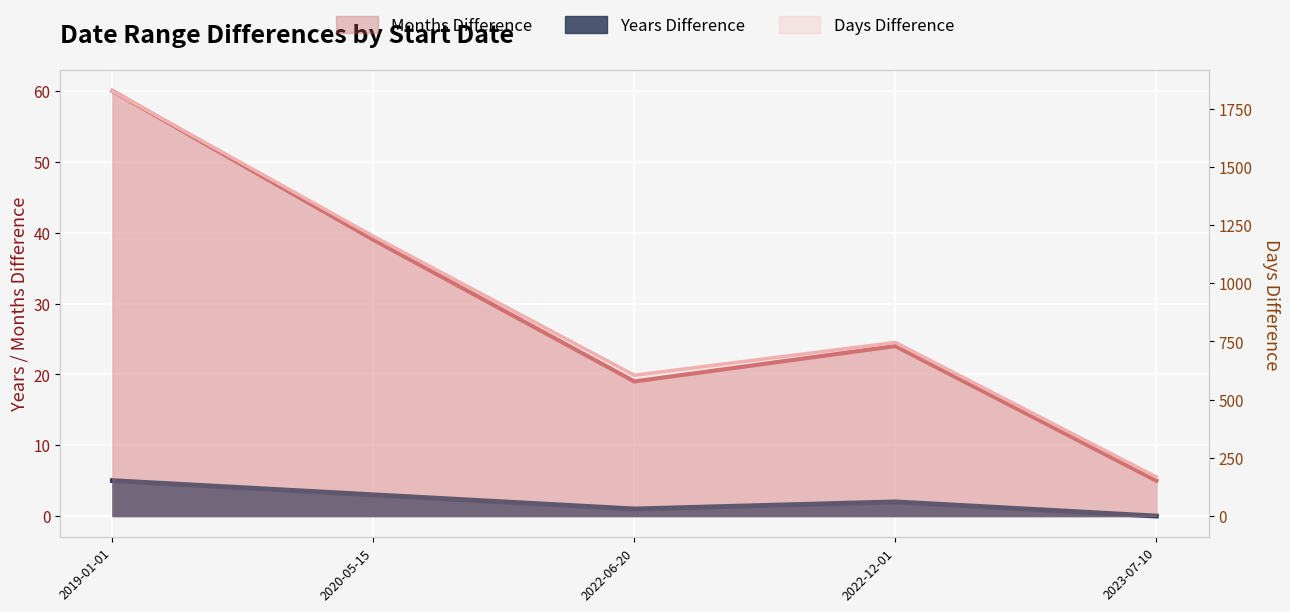

The Days Difference series shows 746 at 2022-12-01. True or false?

True